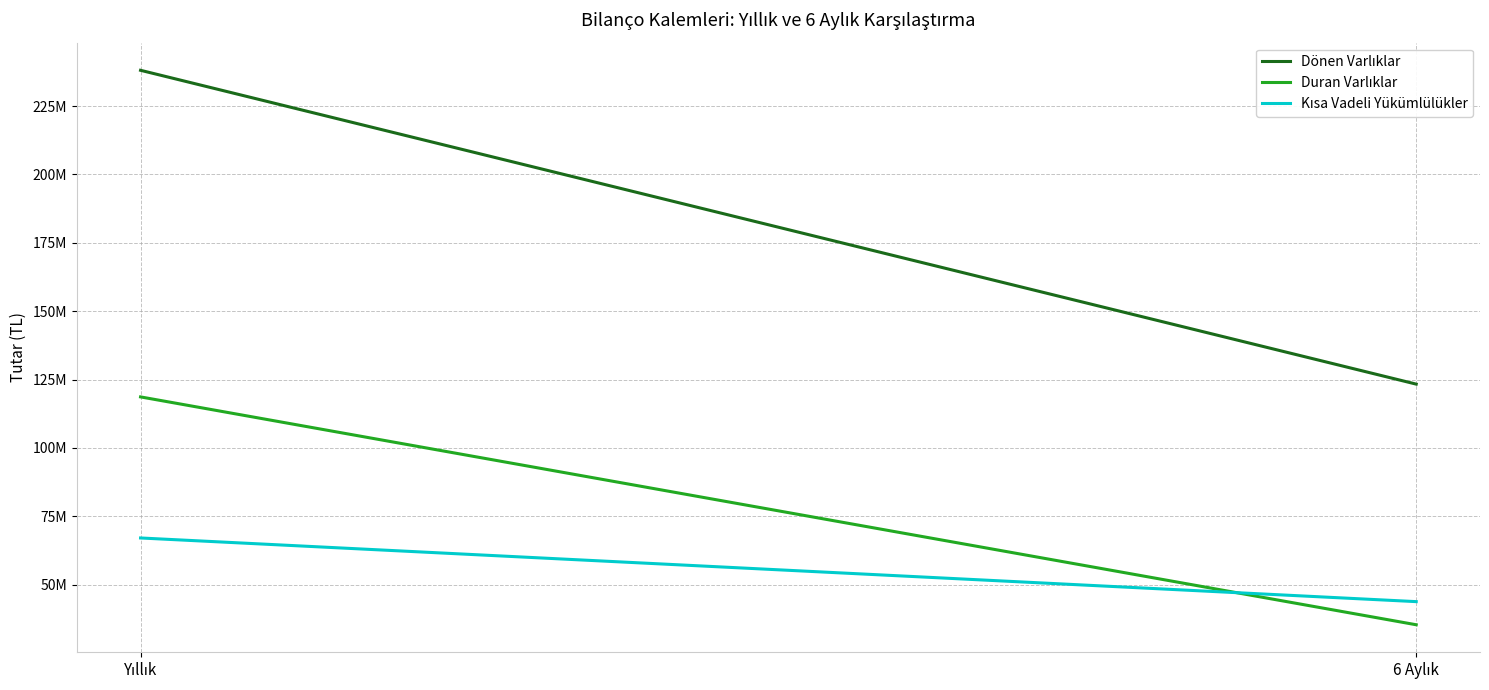

What value does the Dönen Varlıklar series have at 6 Aylık, to the nearest 50?

123345200